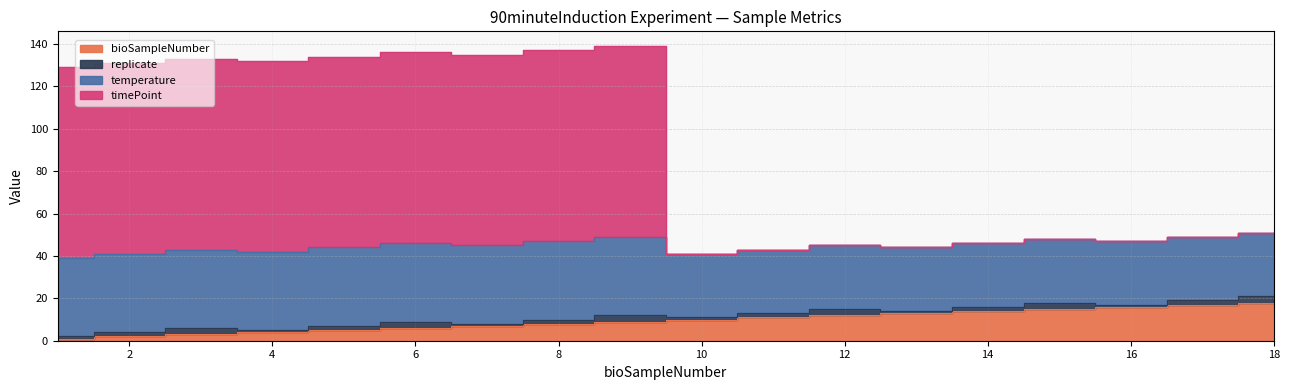

The value of bioSampleNumber at 13 is 13. True or false?

True